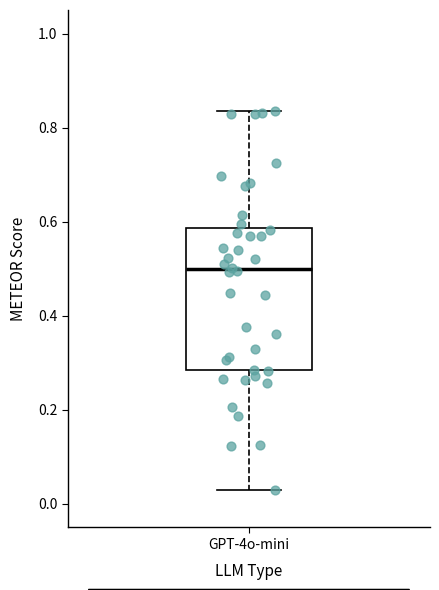

Where does the upper whisker of the box for GPT-4o-mini end on the y-axis? The values are not printed on the chart, so give them approximately, as read against the axis.

0.84